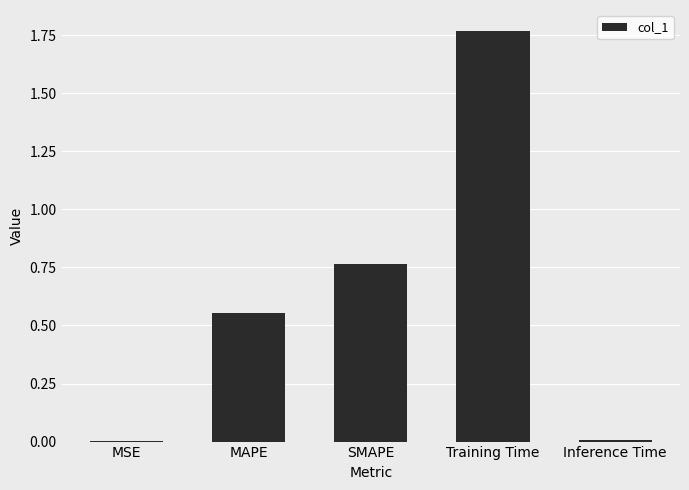

Which has a higher value, MAPE or Training Time?

Training Time